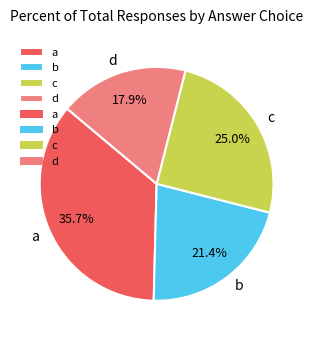

To the nearest percent, what is the difference between the largest and smallest slice percentages?

18%